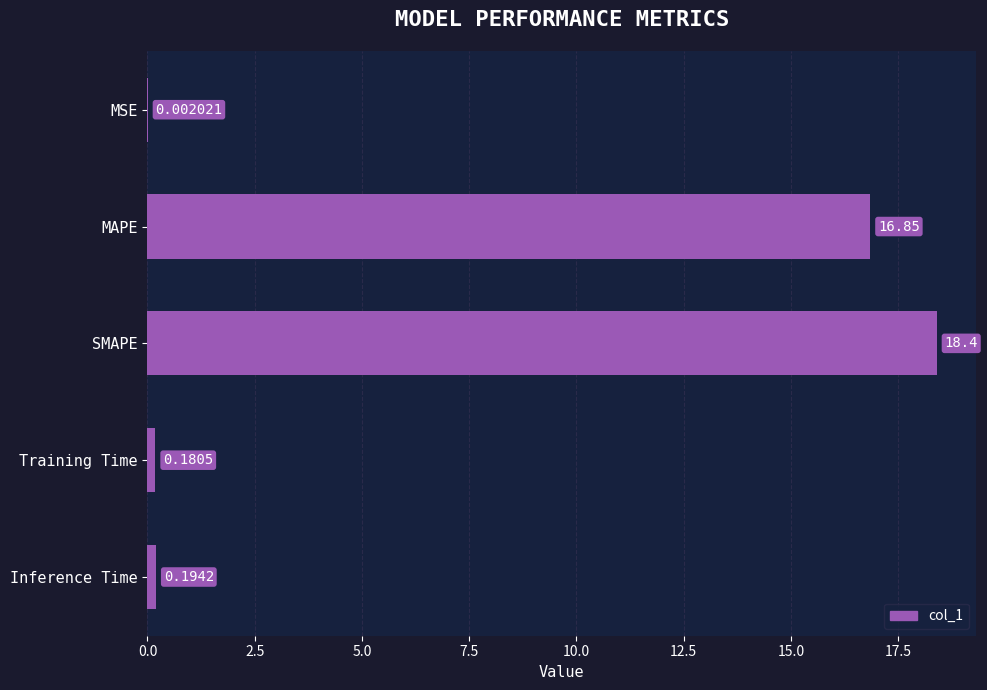

What is the sum of all values?

35.6